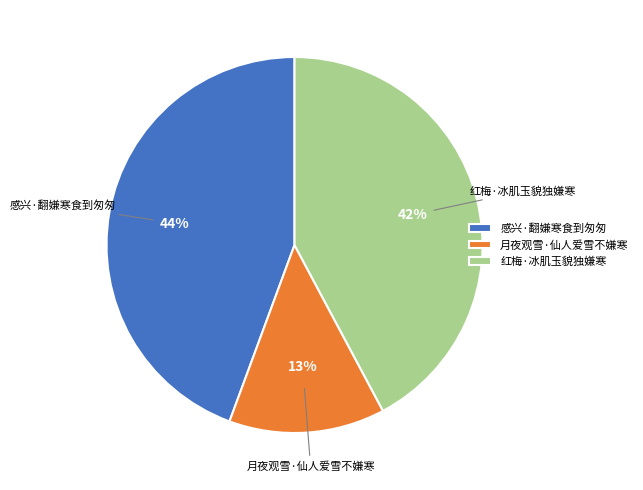

Does 感兴·翻嫌寒食到匆匆 account for over 50% of the chart?

No